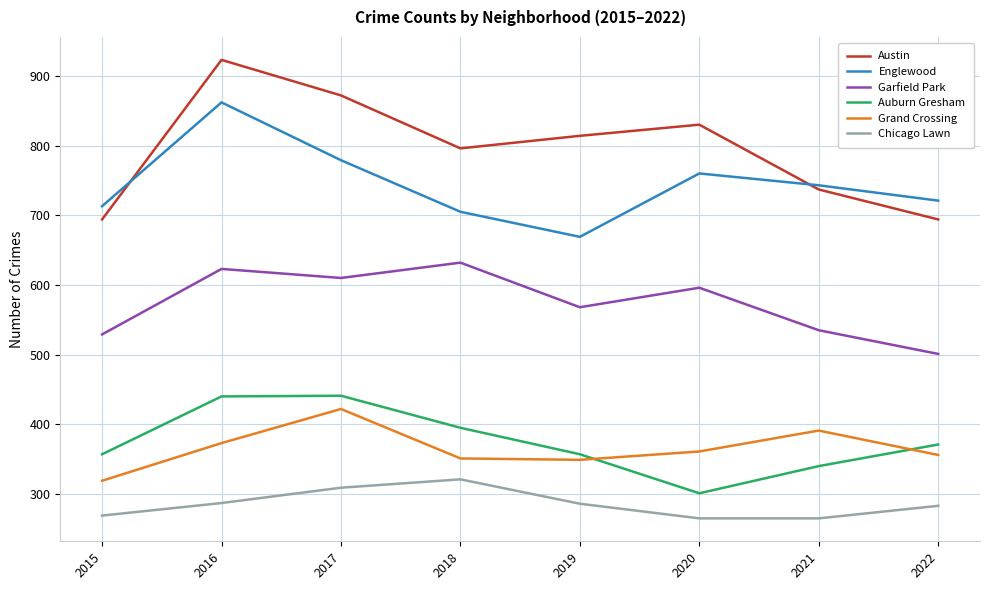

What is the sum of the Grand Crossing values at 2017 and 2018?

773